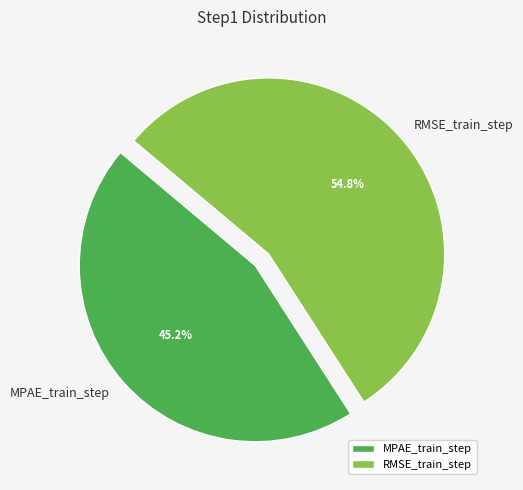

Count the number of slices in the pie.

2